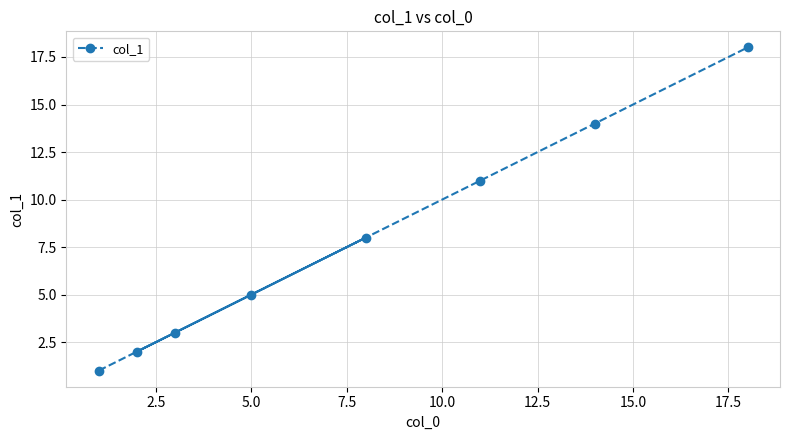

What is the value of the 4th point from the left?

5